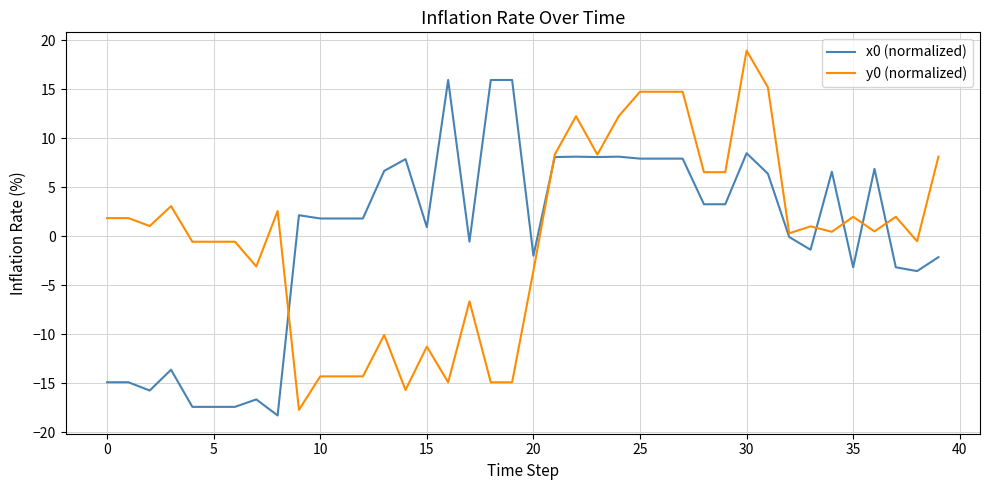

Rank the series by their maximum value, from highest to lowest.

y0 (normalized), x0 (normalized)